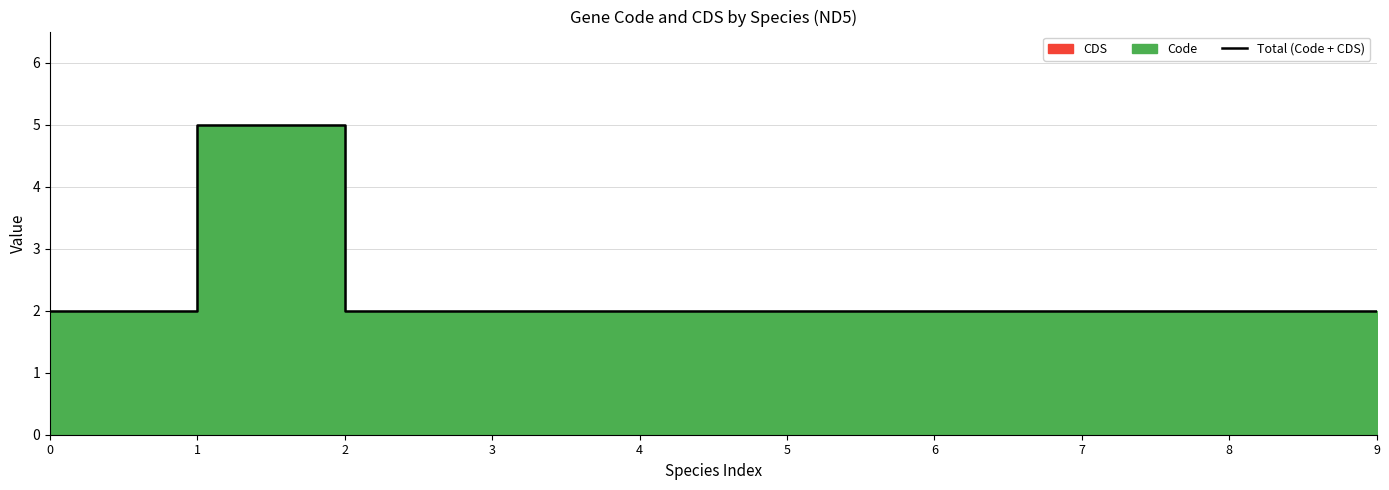

Is it true that the value at 6 is 3?

False